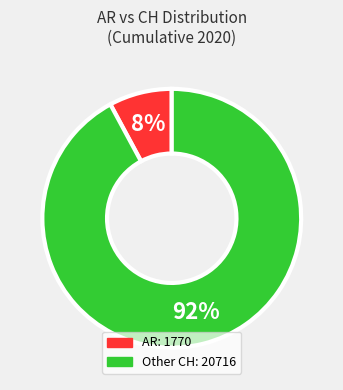

To the nearest percent, what is the difference between the largest and smallest slice percentages?

84%